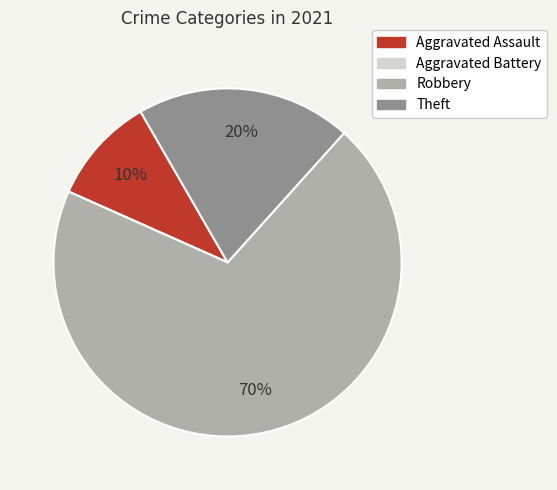

The Robbery slice represents 63% of the pie. True or false?

False